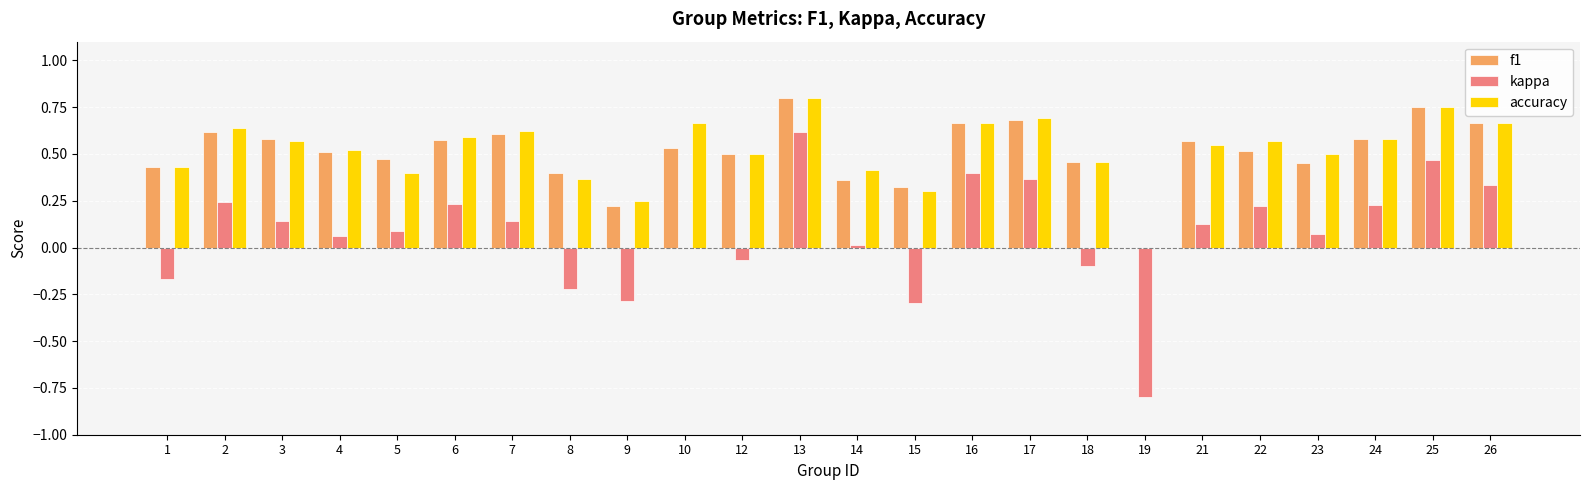

The value of accuracy at 16 is 0.7. True or false?

True